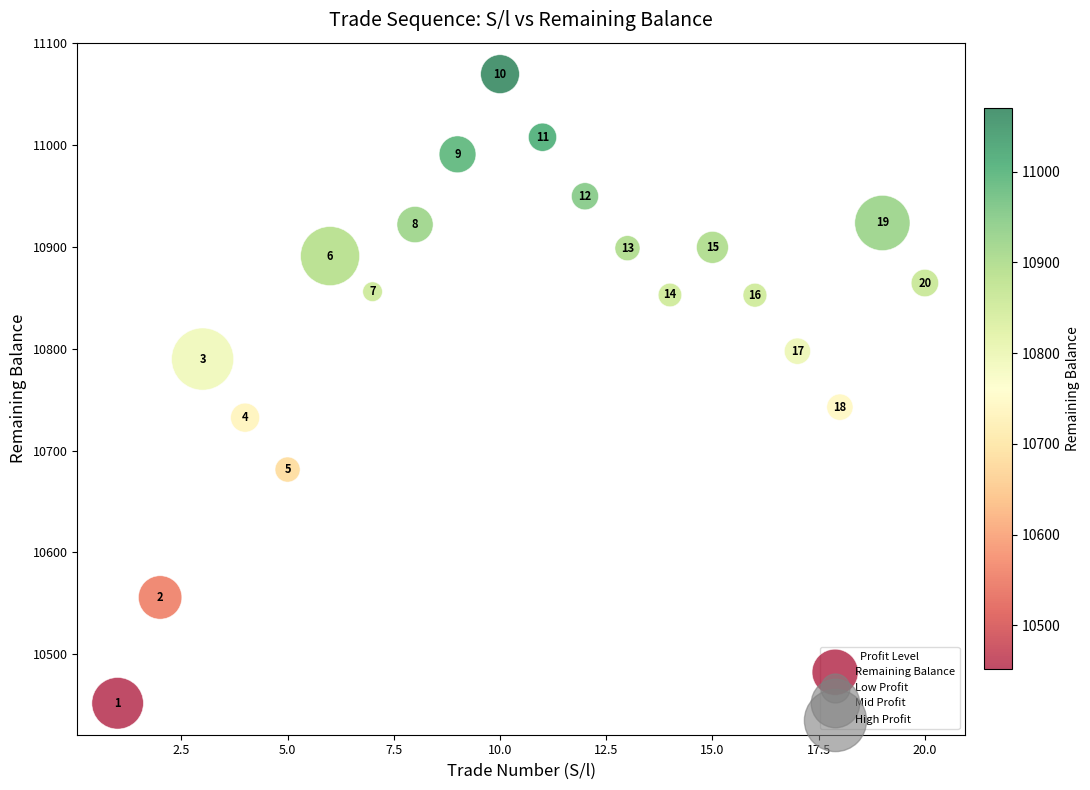

What is the range of X values (max minus min)?

19.0